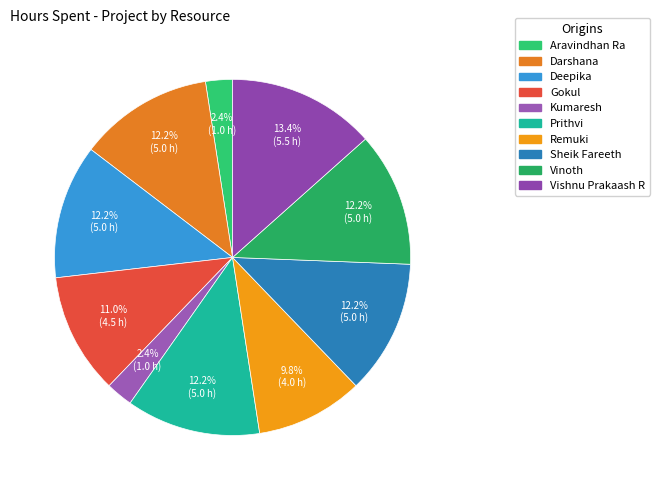

To the nearest percent, what portion does Kumaresh represent?

2%